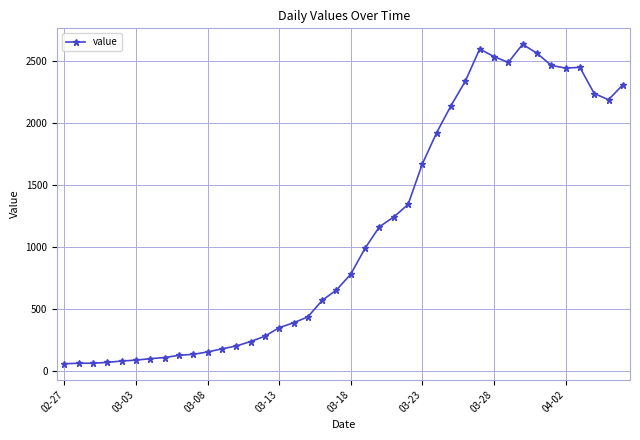

What is the difference between the maximum and minimum values?

2577